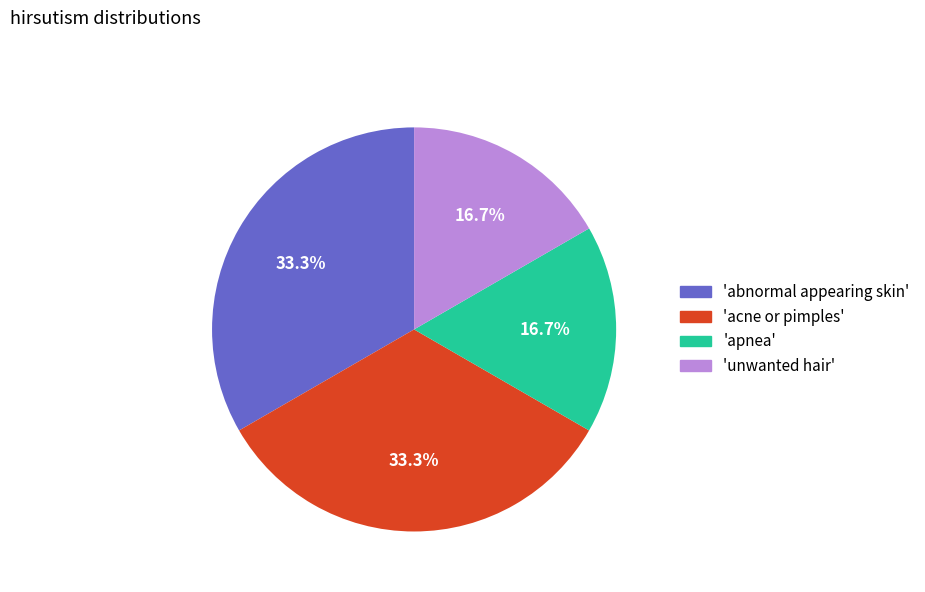

Does any single category account for the majority?

No